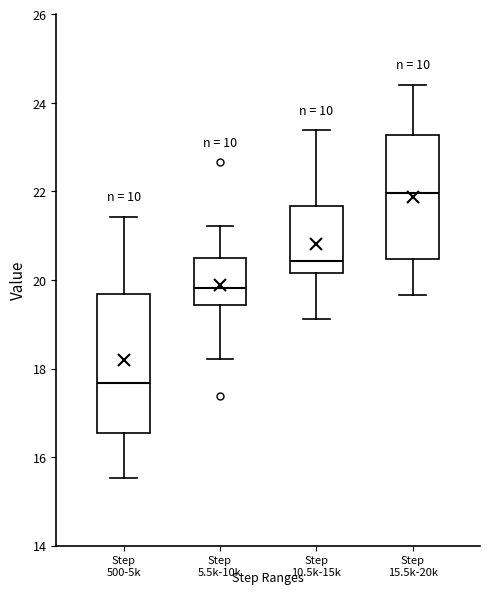

Reading left to right, transcribe this box plot: for each box, give where its median line is, the range the box spans, and where its two whiskers end, as read against the y-axis. The values are not printed on the chart, so give them approximately, as read against the axis.

Step 500-5k: median 17.6, box 16.6 to 19.6, whiskers 15.6 to 21.4
Step 5.5k-10k: median 19.8, box 19.4 to 20.4, whiskers 18.2 to 21.2
Step 10.5k-15k: median 20.4, box 20.2 to 21.6, whiskers 19.2 to 23.4
Step 15.5k-20k: median 22.0, box 20.4 to 23.2, whiskers 19.6 to 24.4